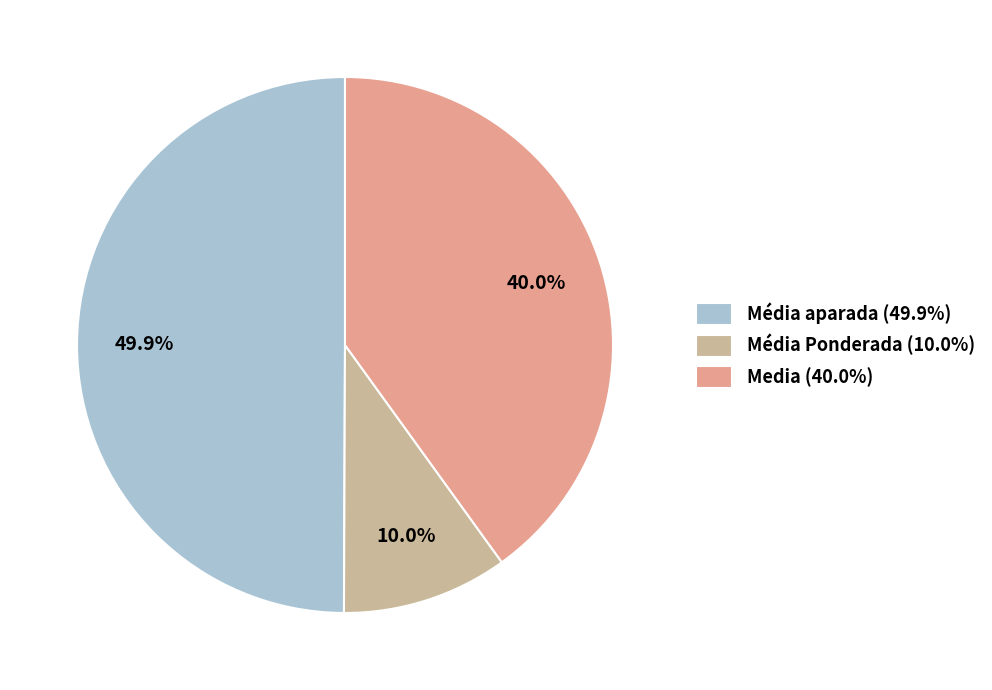

Combined, do Média Ponderada (10.0%) and Média aparada (49.9%) account for over 50%?

Yes